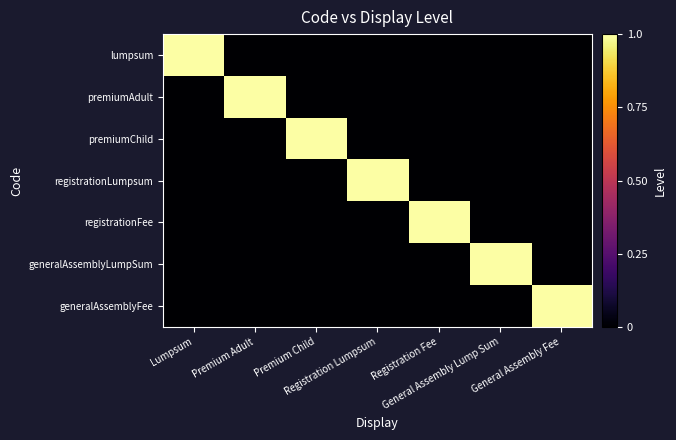

Between General Assembly Fee and Registration Lumpsum, which is larger?

General Assembly Fee